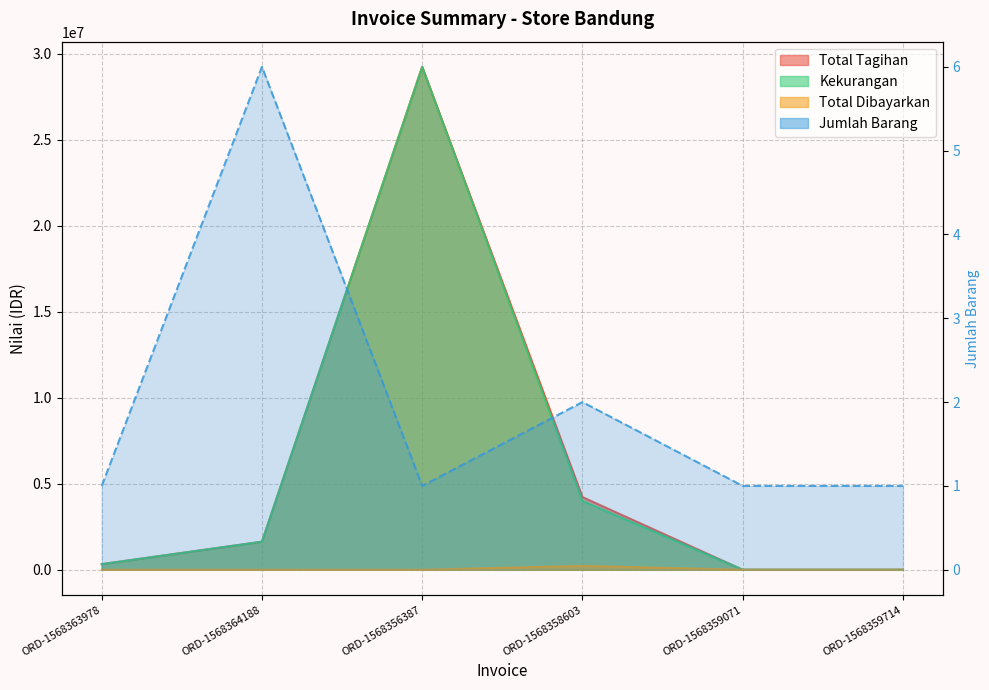

Is the value of Total Dibayarkan at ORD-1568364188 greater than the value of Total Tagihan at ORD-1568359714?

No